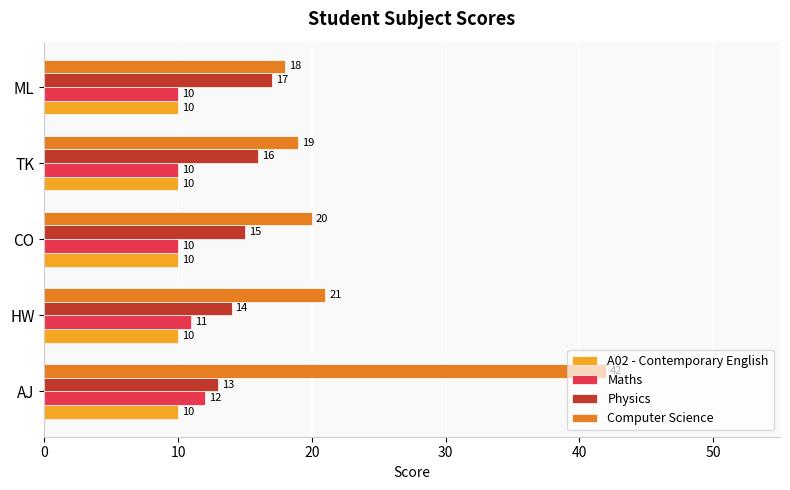

Count the Physics values in the range 14 to 16.

3